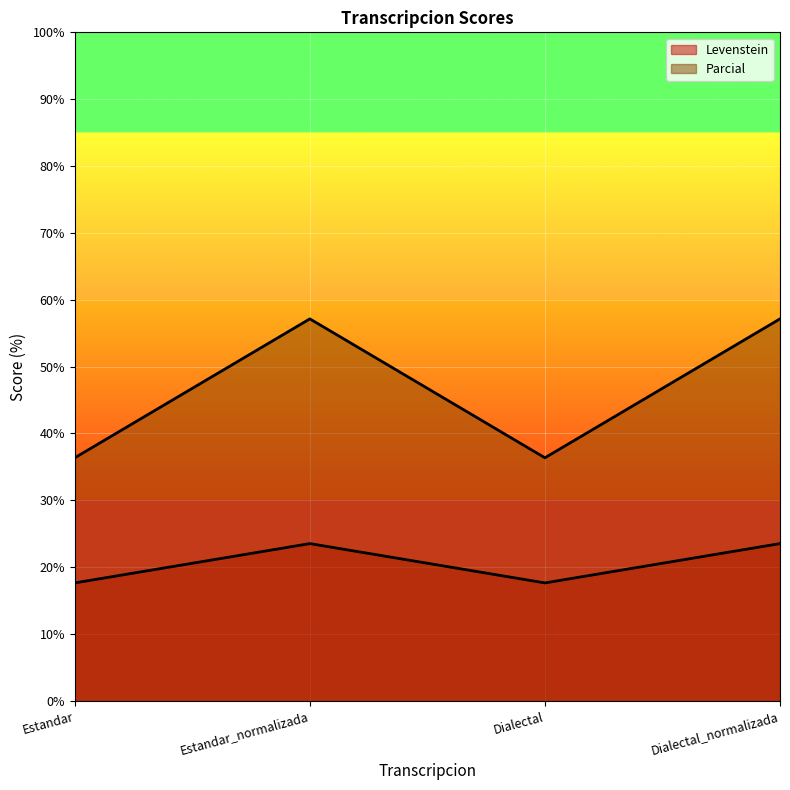

Which category has the lowest value across all series?

Estandar